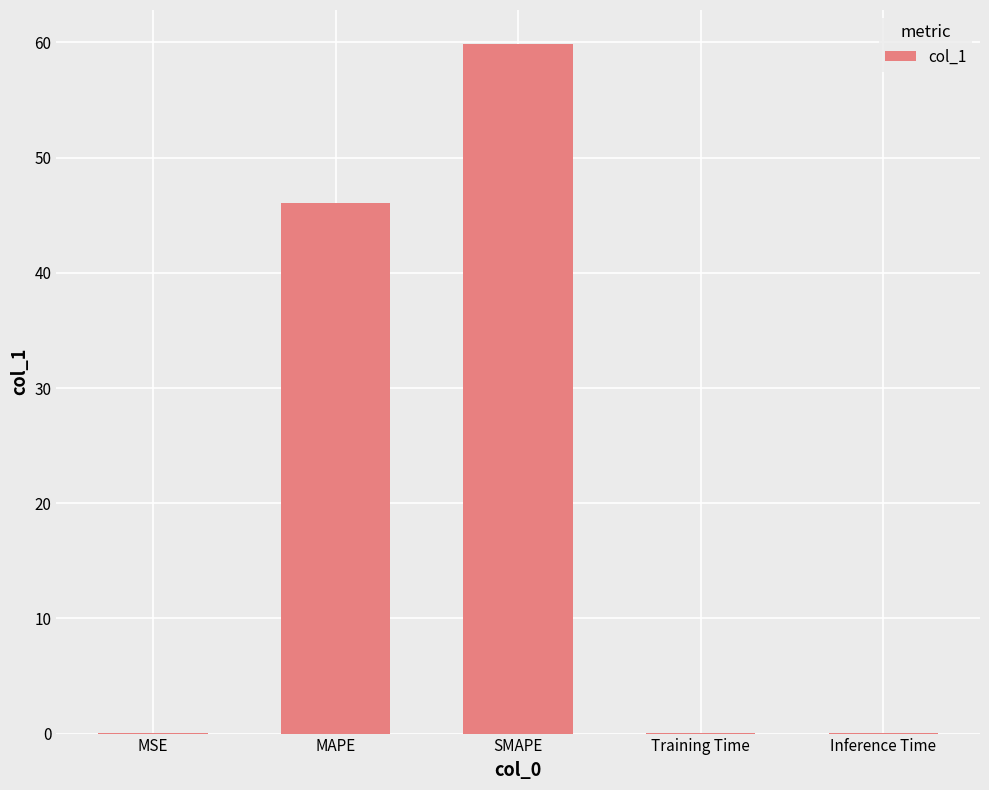

Are the bars horizontal?

No